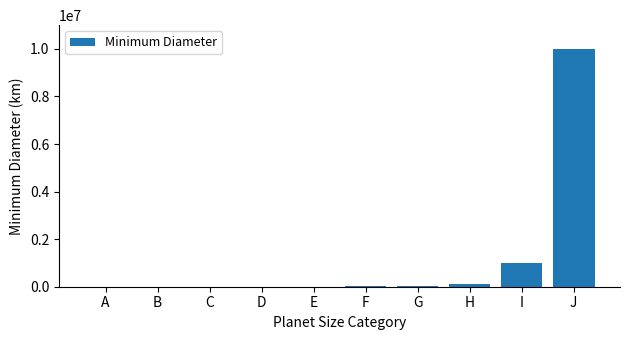

The value at H is 100000. True or false?

True